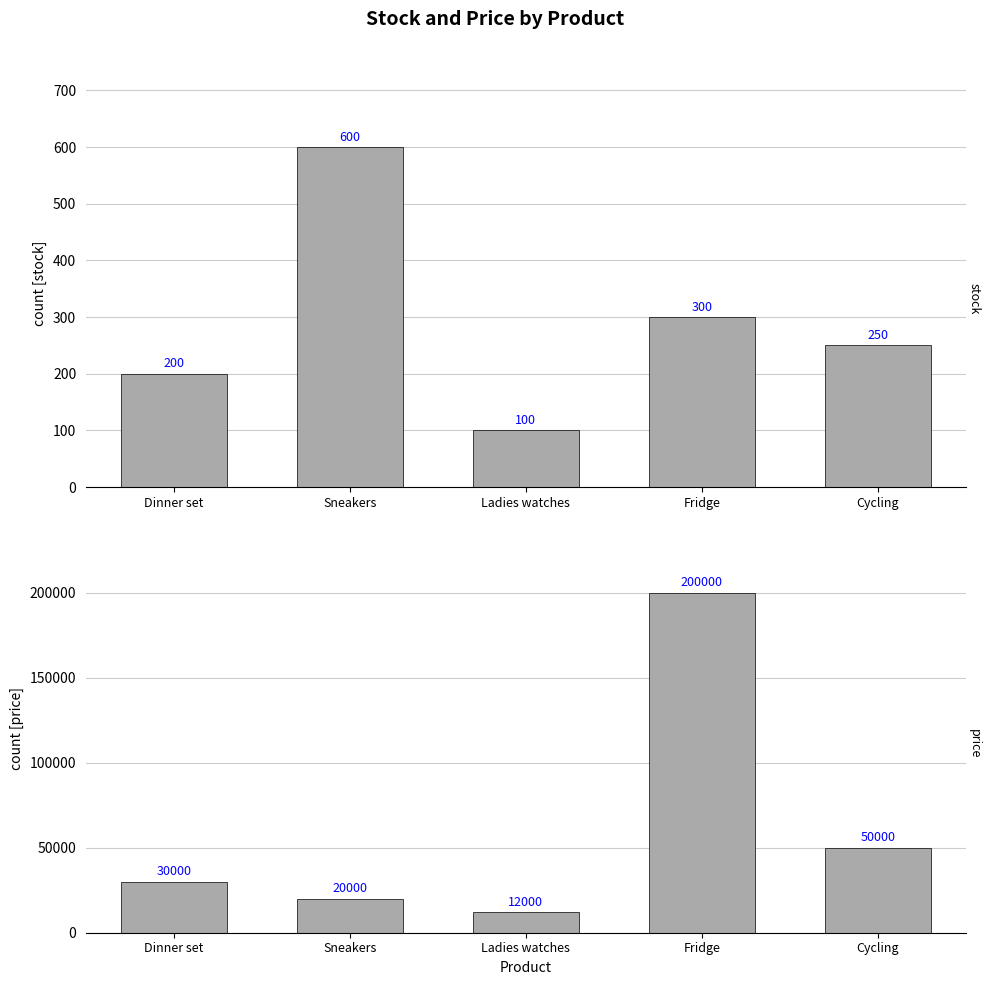

The value of stock at Dinner set is 284. True or false?

False